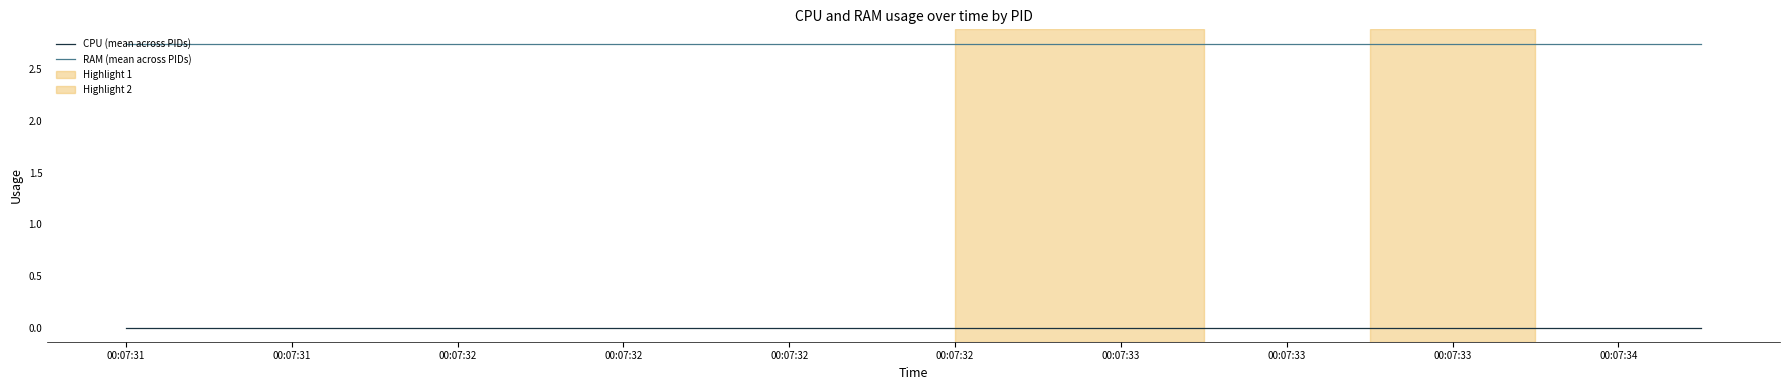

True or false: RAM (mean across PIDs) and CPU (mean across PIDs) cross at least once.

False